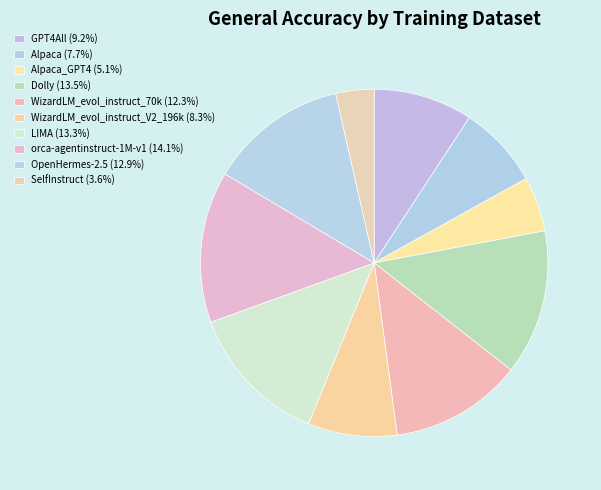

How many segments does this pie chart have?

10